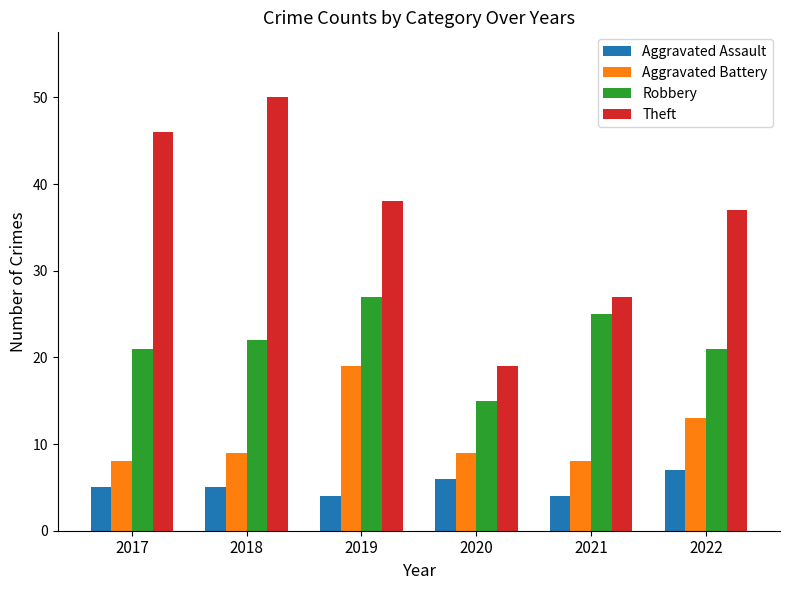

Which category has the highest value across all series?

2018